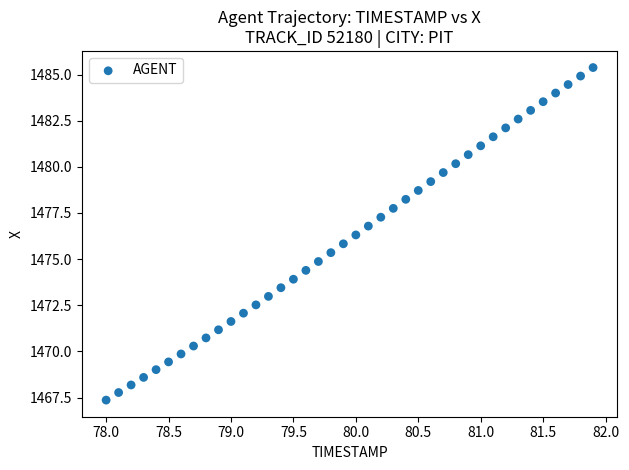

What is the range of X values (max minus min)?

3.9